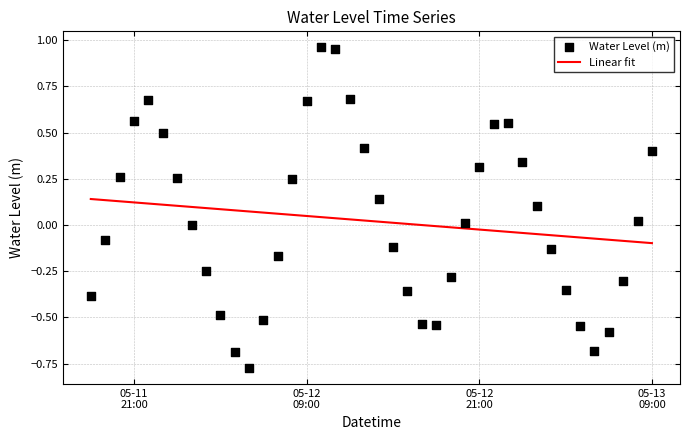

Which series contains the lowest Y value?

Water Level (m)